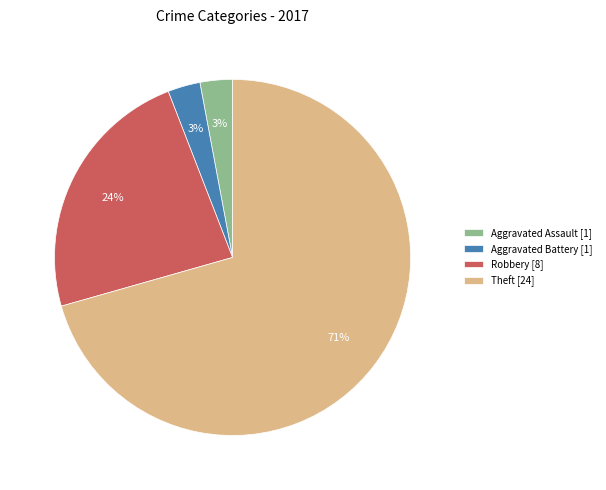

Is it true that Robbery is 30% of the pie?

False